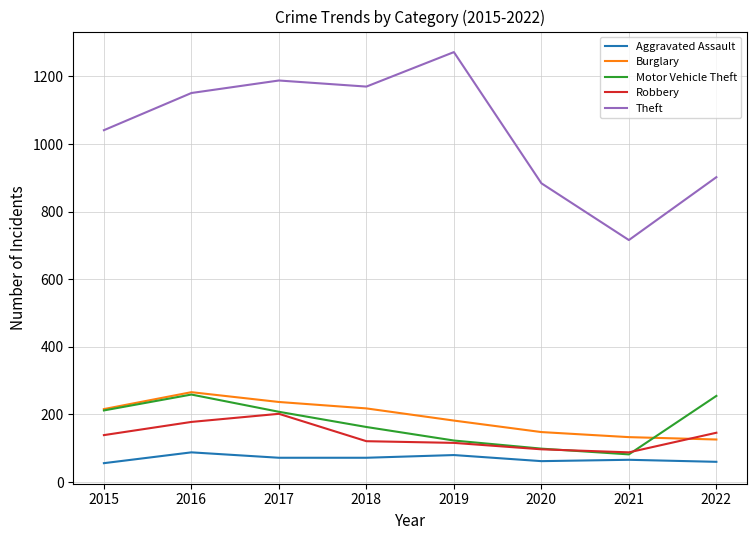

What is the difference between the Motor Vehicle Theft values at 2020 and 2019?

24